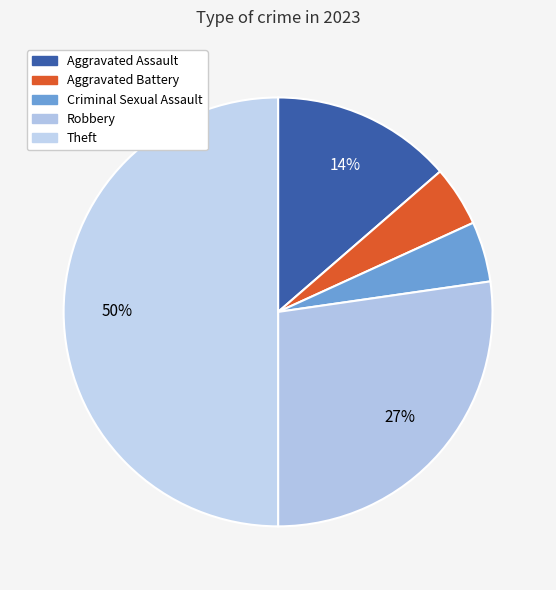

To the nearest percent, what portion does Aggravated Assault represent?

14%